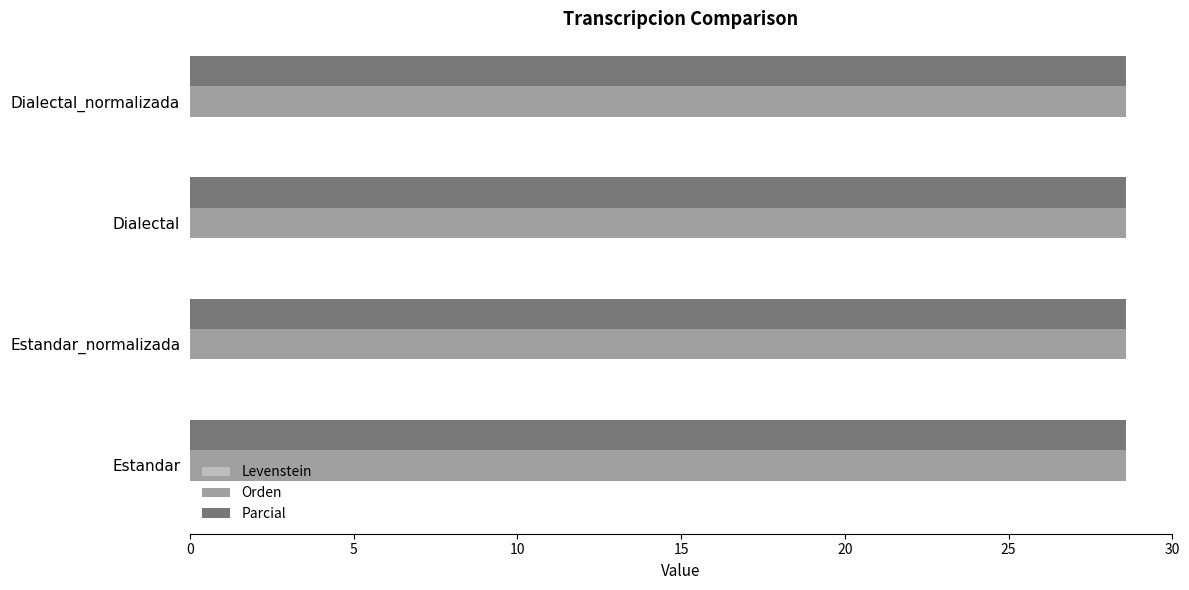

Reading left to right, extract all data points from this chart.

Levenstein: 0.0	0.0	0.0	0.0
Orden: 28.6	28.6	28.6	28.6
Parcial: 28.6	28.6	28.6	28.6